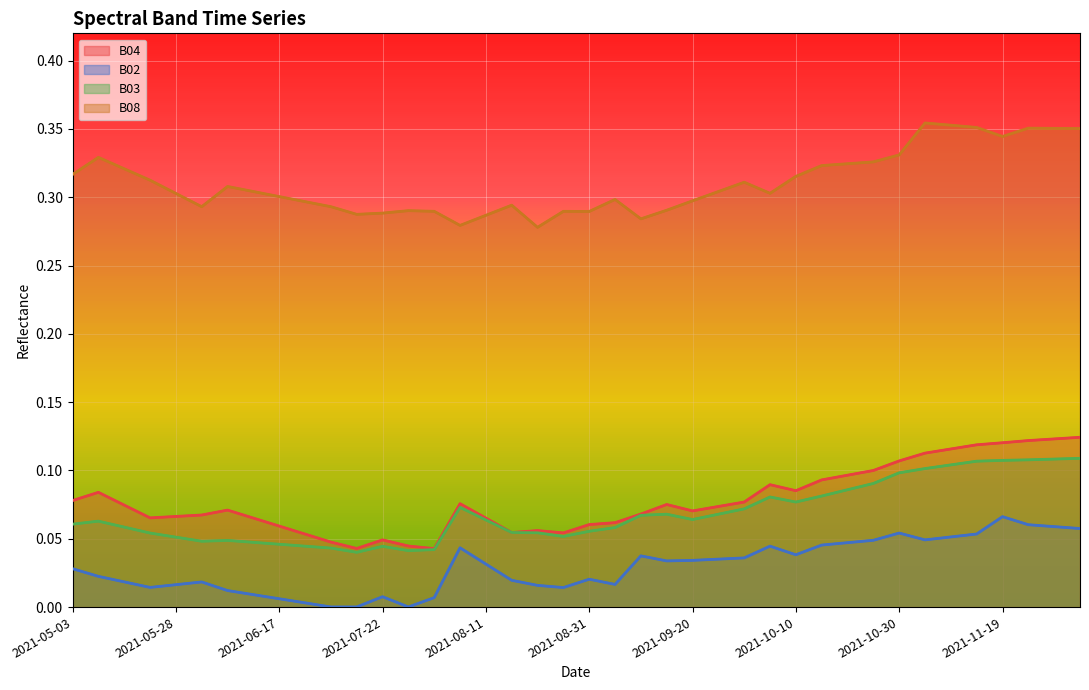

What are all the series names shown in the legend?

B04, B02, B03, B08